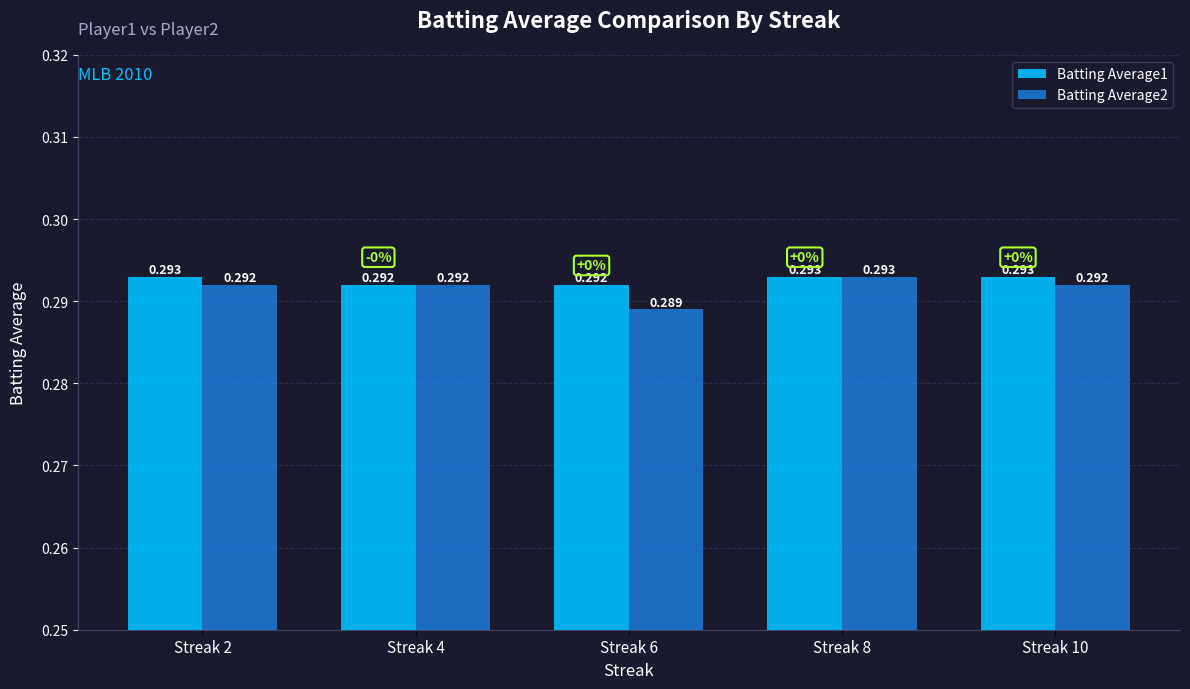

True or false: Batting Average2 has a value of 0.3 at Streak 4.

True